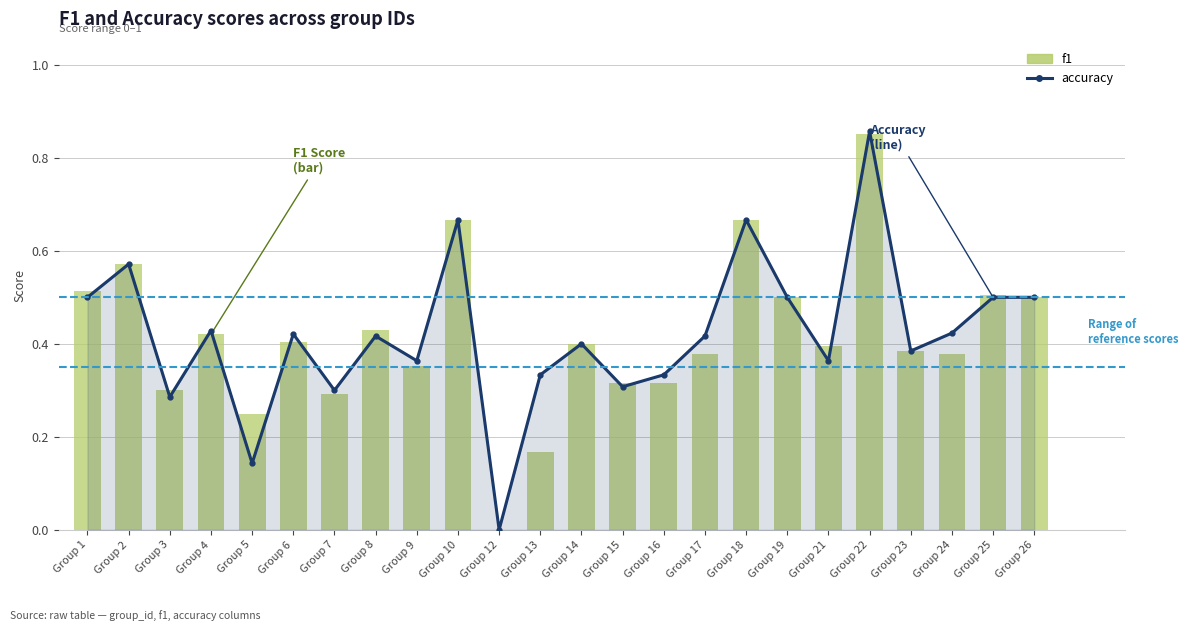

At which label does f1 reach its peak?

Group 22